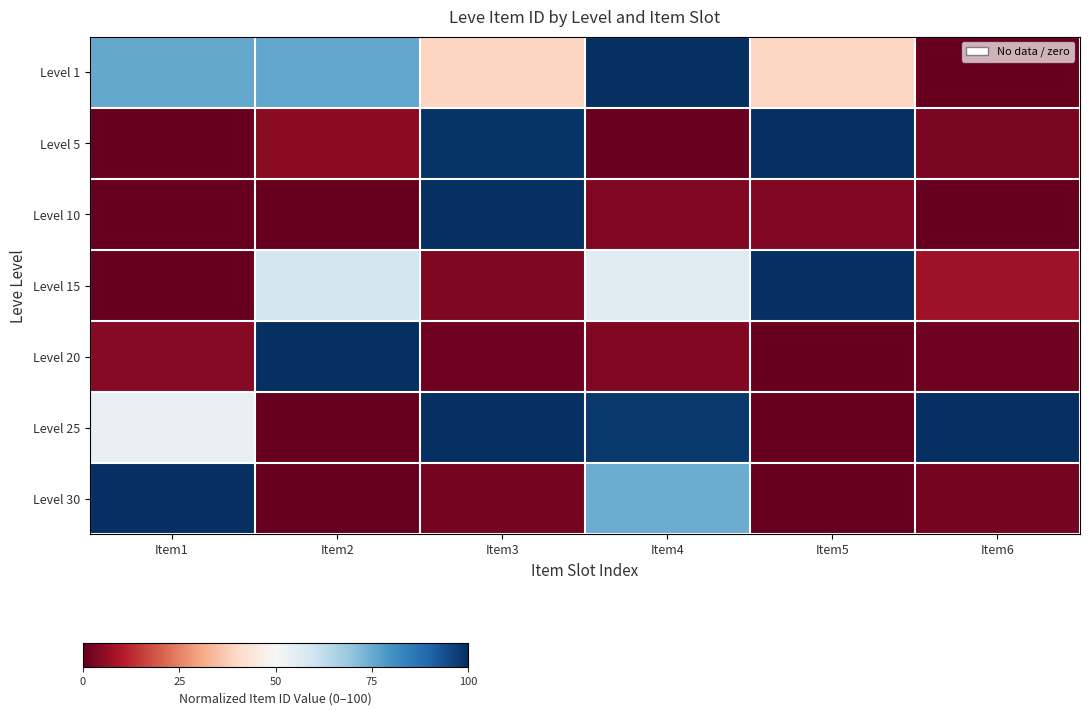

What is the total value across all series at Item1?

233.9